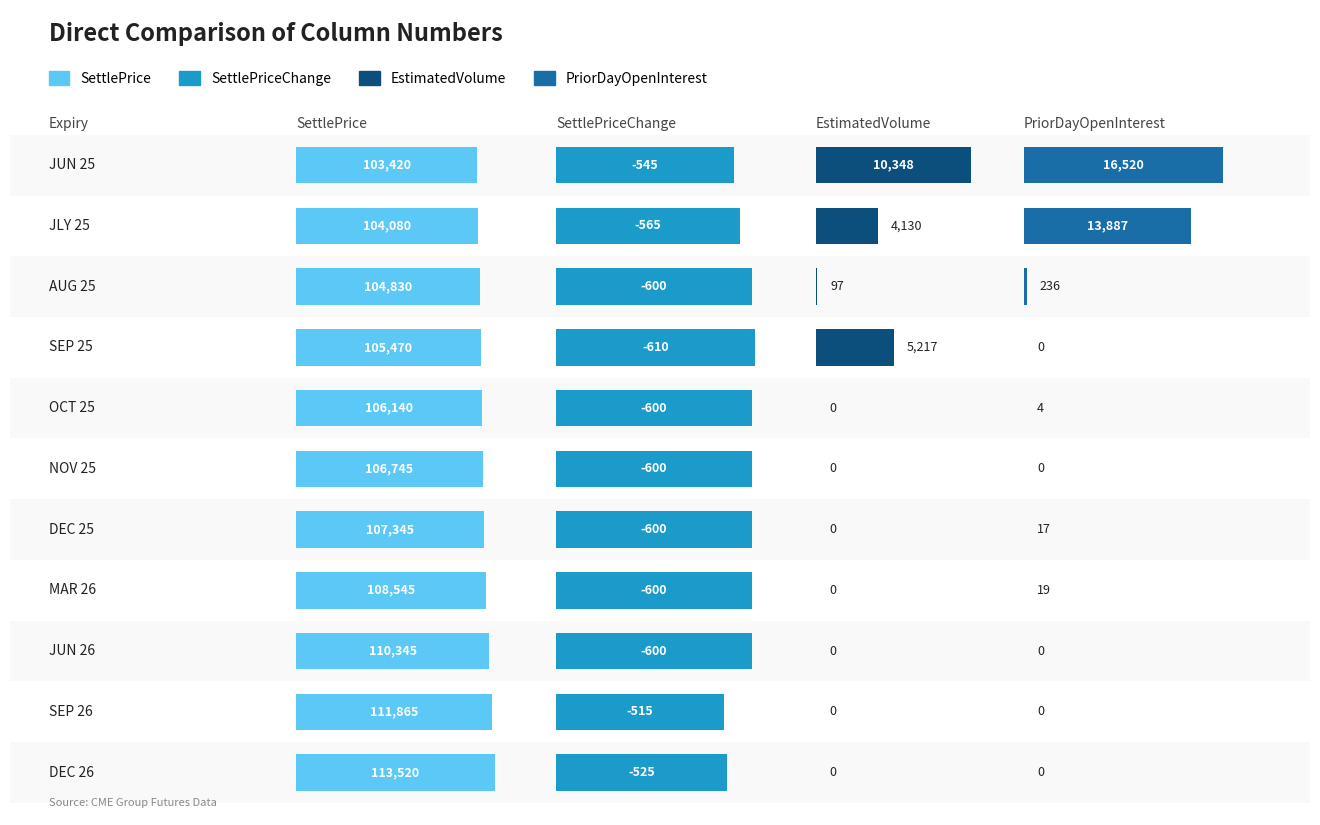

What is the sum of all PriorDayOpenInterest values?

30683